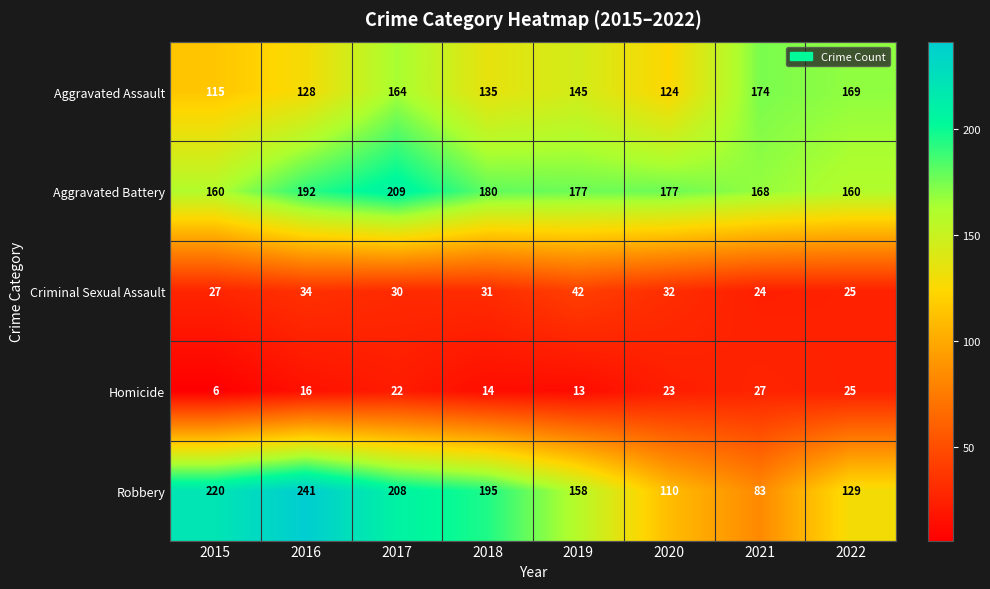

Which series has the largest total across all categories?

Aggravated Battery